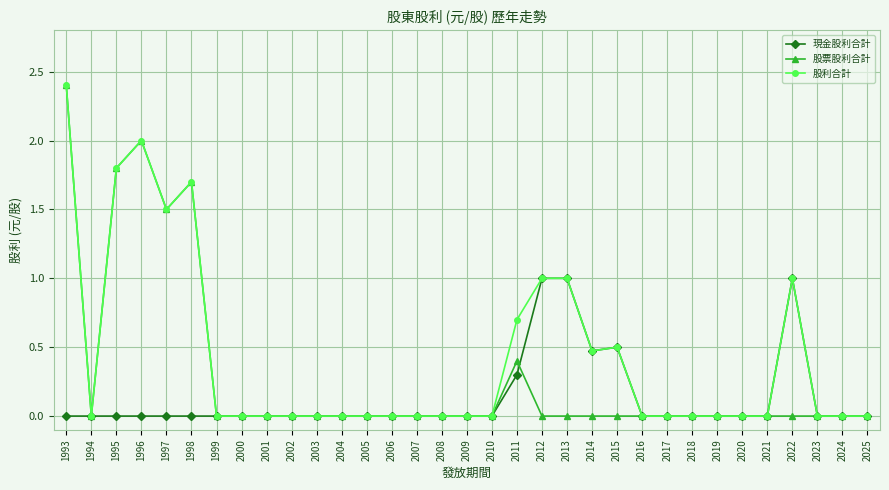

Read the 股票股利合計 value at 1997.

1.5